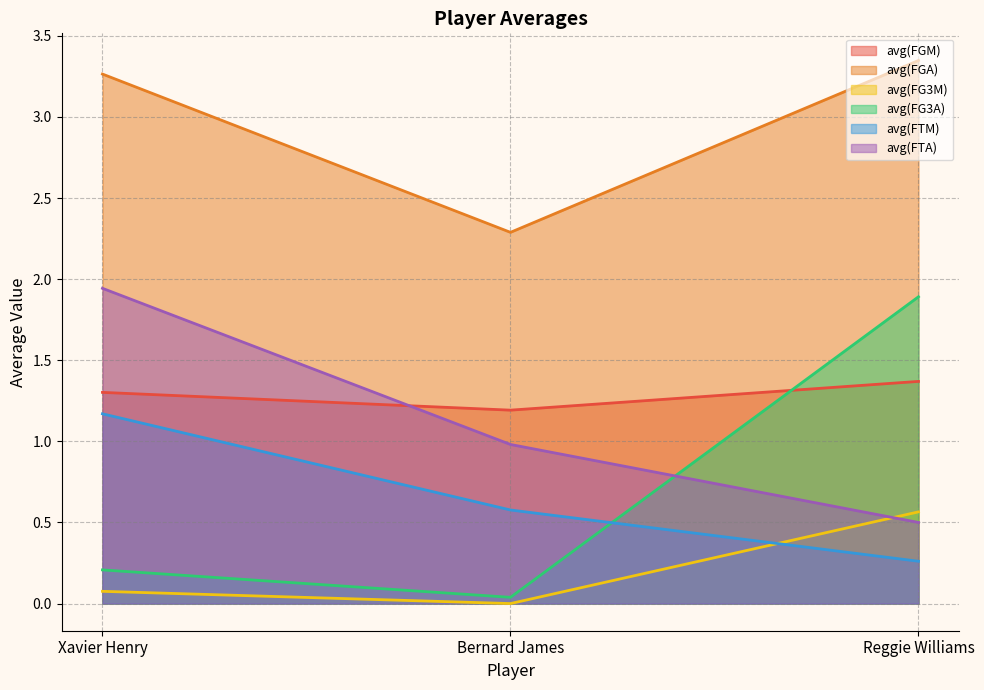

What is the sum of all avg(FTA) values?

3.4